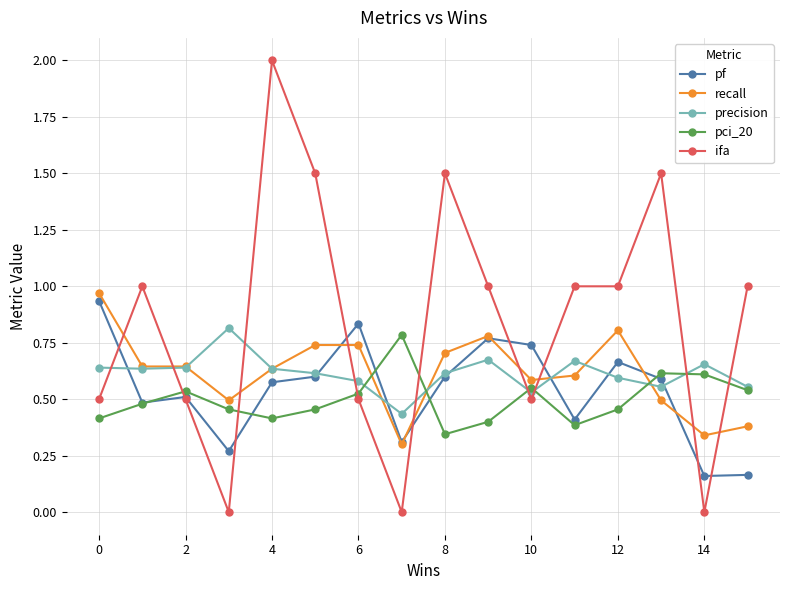

True or false: pci_20 and recall intersect in this chart.

True